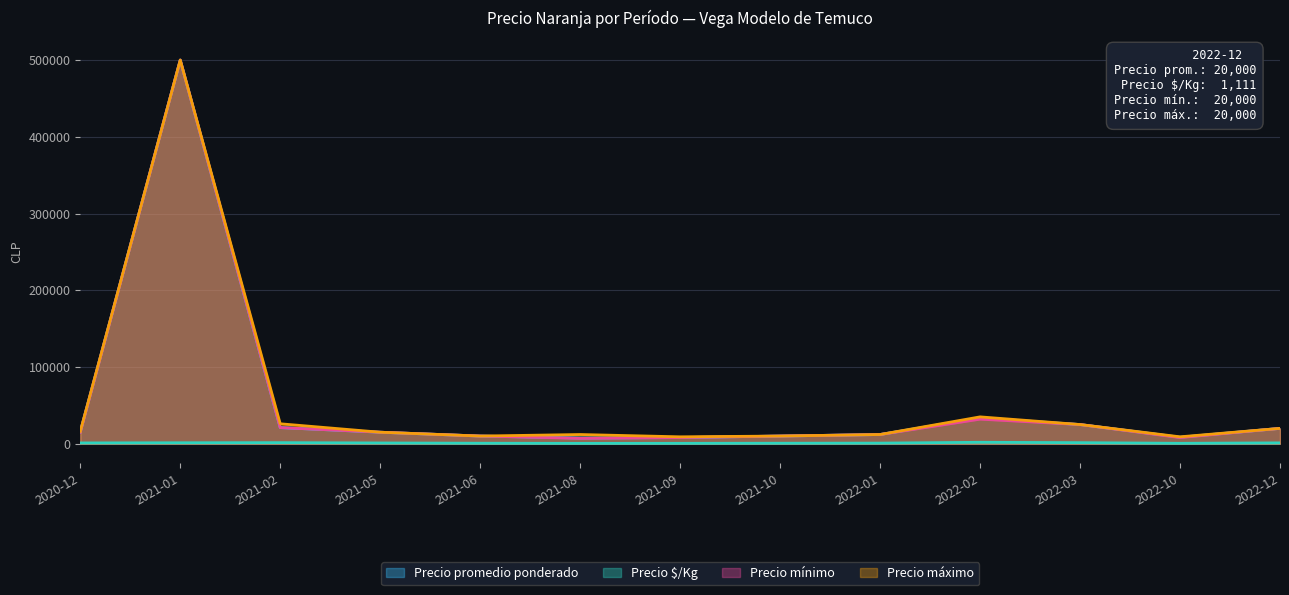

Reading right to left, transcribe all the data shown in this chart.

Precio promedio ponderado: 2022-12=20000	2022-10=8446	2022-03=25000	2022-02=33636	2022-01=12000	2021-10=10000	2021-09=8000	2021-08=7400	2021-06=10000	2021-05=15000	2021-02=21000	2021-01=500000	2020-12=15500
Precio $/Kg: 2022-12=1111	2022-10=563	2022-03=1389	2022-02=1869	2022-01=800	2021-10=667	2021-09=533	2021-08=493	2021-06=667	2021-05=1000	2021-02=1400	2021-01=1250	2020-12=1033
Precio mínimo: 2022-12=20000	2022-10=8000	2022-03=25000	2022-02=32000	2022-01=12000	2021-10=10000	2021-09=8000	2021-08=7000	2021-06=10000	2021-05=15000	2021-02=21000	2021-01=500000	2020-12=15000
Precio máximo: 2022-12=20000	2022-10=9000	2022-03=25000	2022-02=35000	2022-01=12000	2021-10=10000	2021-09=9000	2021-08=12000	2021-06=10000	2021-05=15000	2021-02=26000	2021-01=500000	2020-12=16000